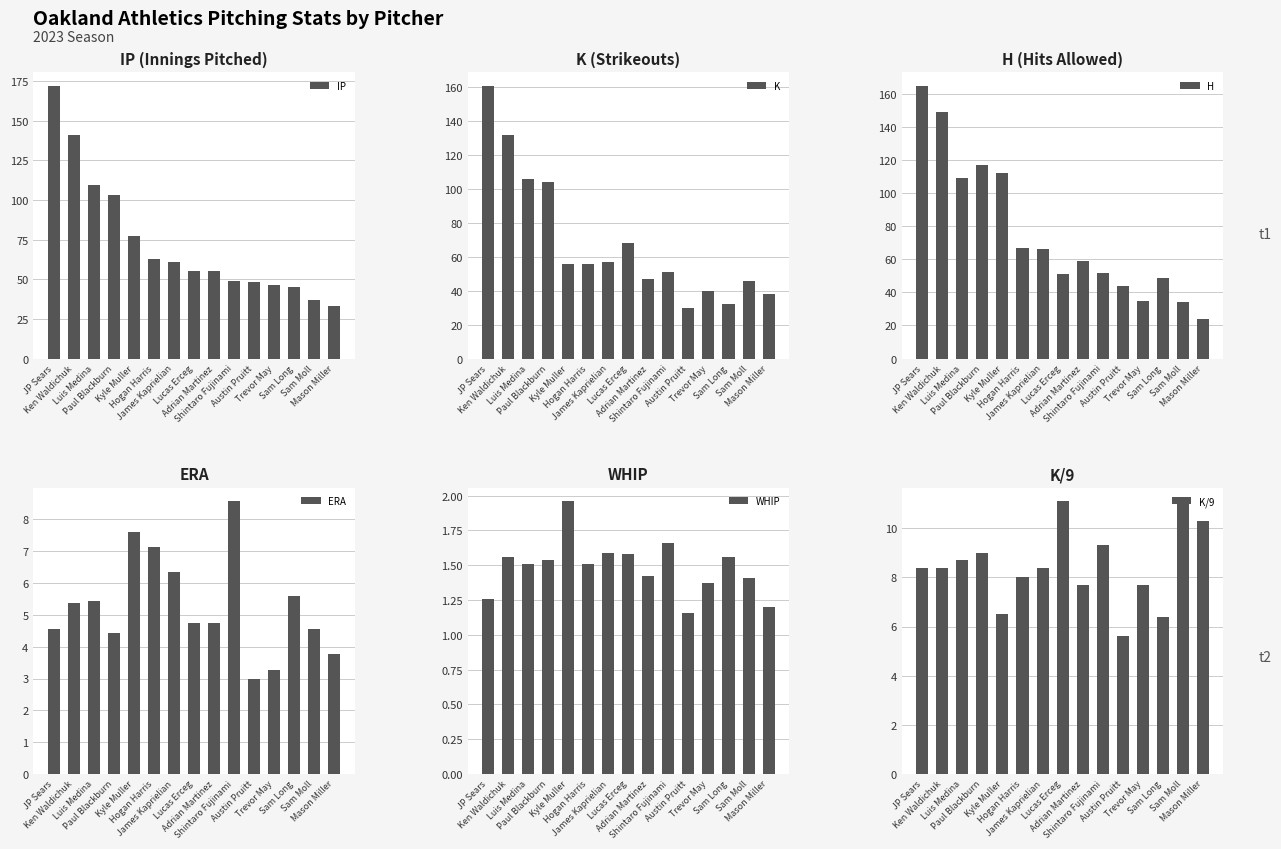

Rank the series by their maximum value, from highest to lowest.

IP, H, K, K/9, ERA, WHIP